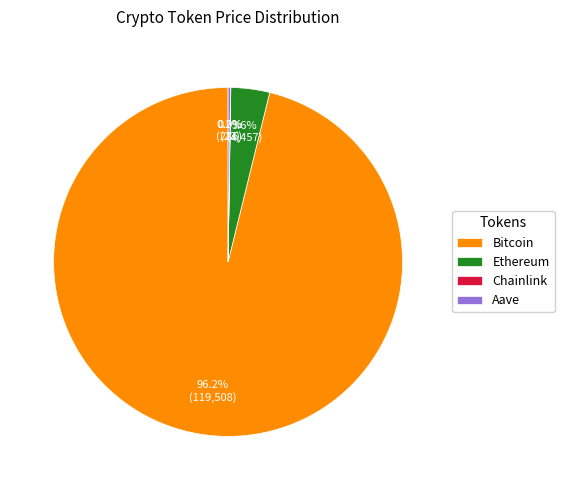

Which category has the biggest portion of the pie?

Bitcoin